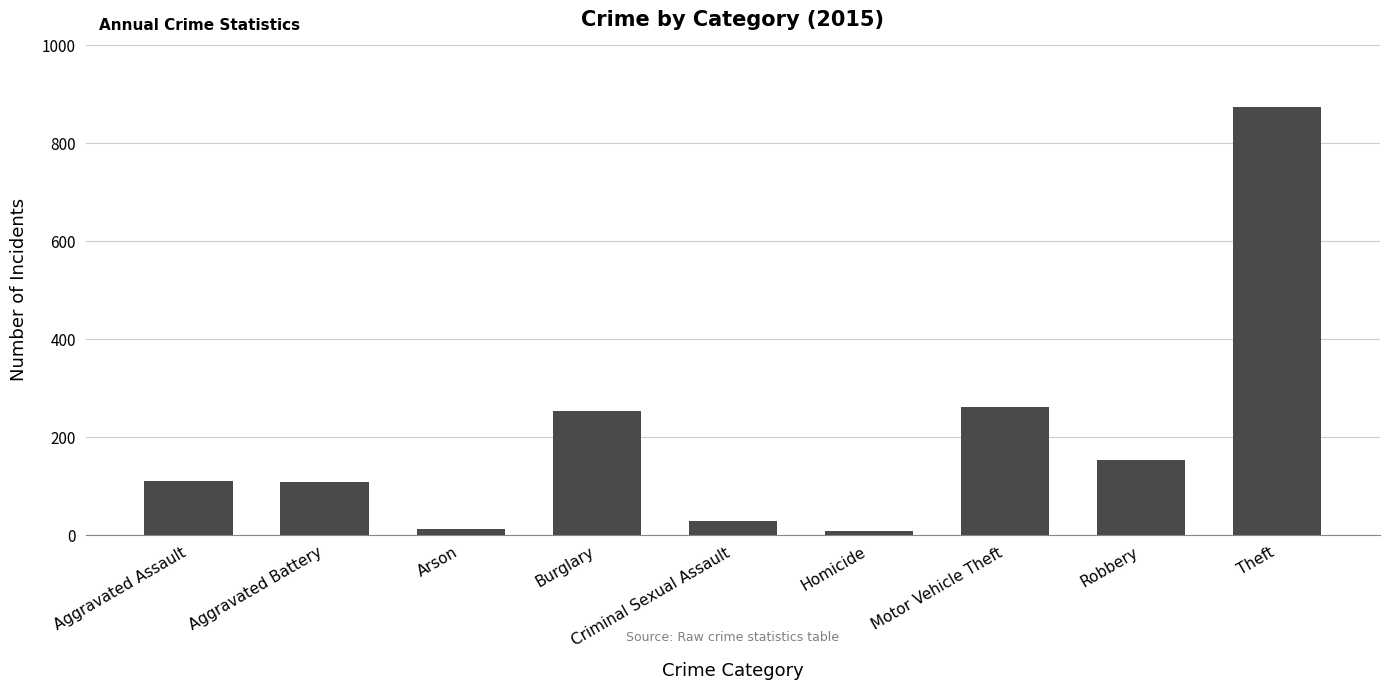

What is the maximum value shown in the chart?

874